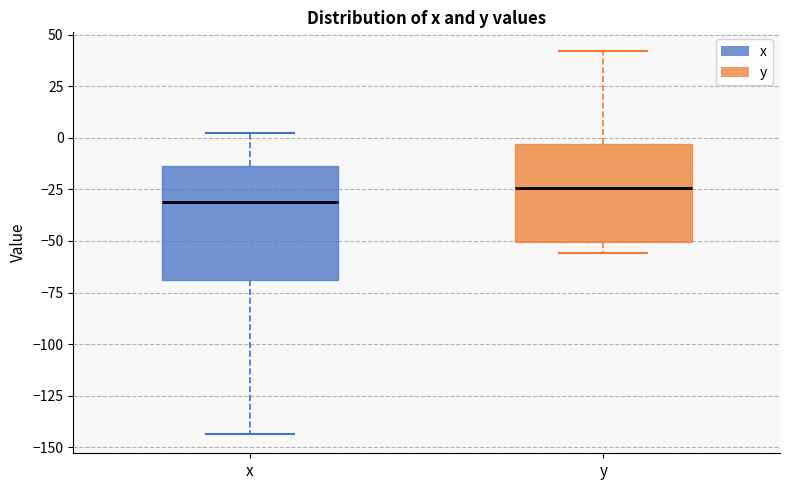

Reading left to right, read every box against the y-axis: the position of its median line, the range the box covers, and the ends of its whiskers. The values are not printed on the chart, so give them approximately, as read against the axis.

x: median -30, box -70 to -15, whiskers -145 to 0
y: median -25, box -50 to -5, whiskers -55 to 40